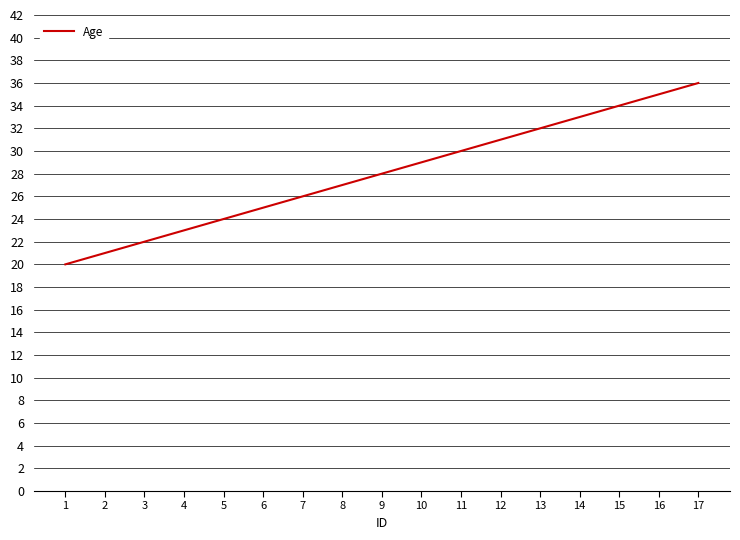

Count the number of categories in the chart.

17